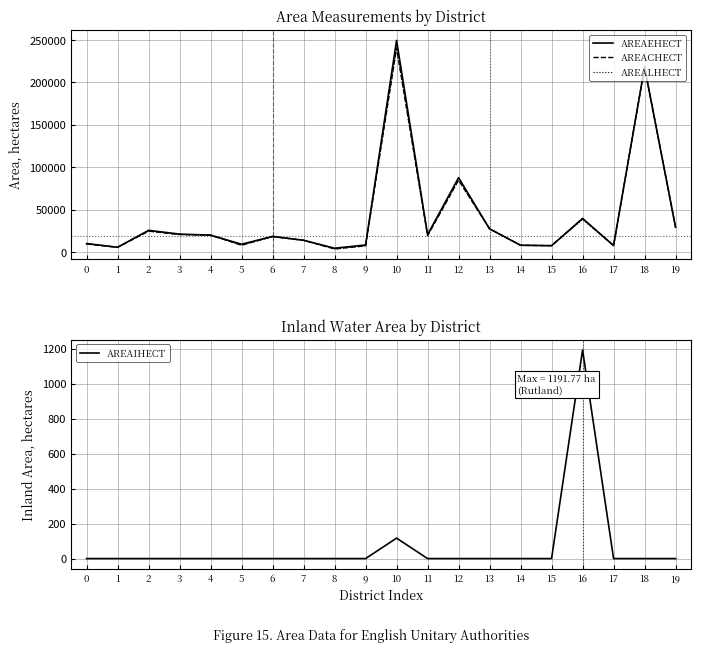

Count the number of categories in the chart.

20